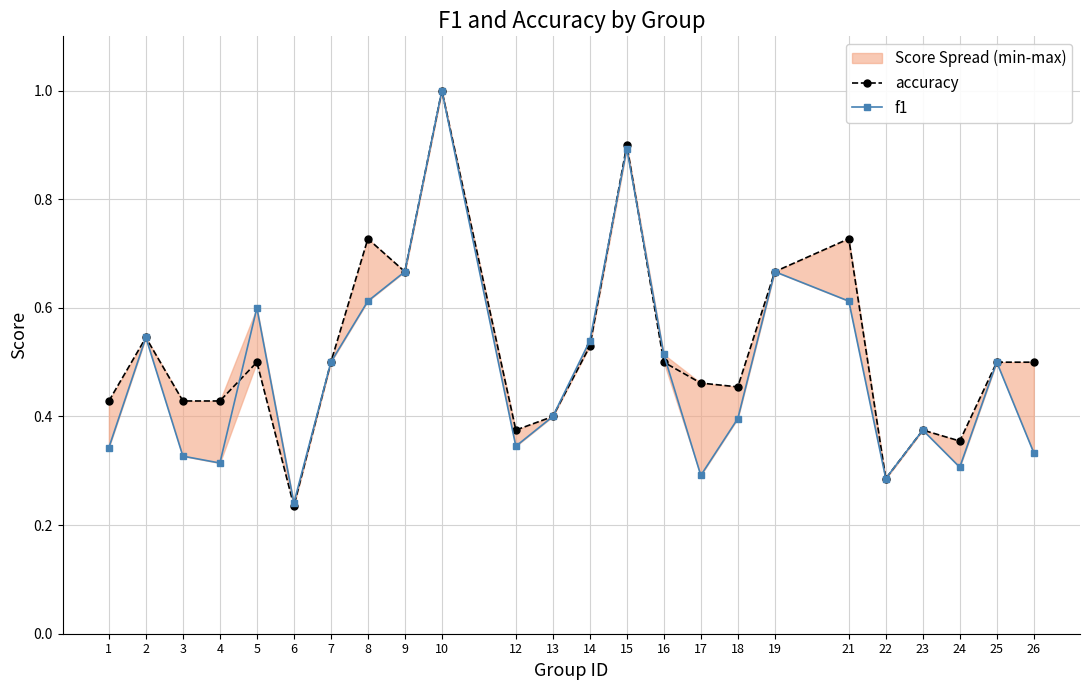

What is the value of the accuracy point at the 9th from the left?

0.7